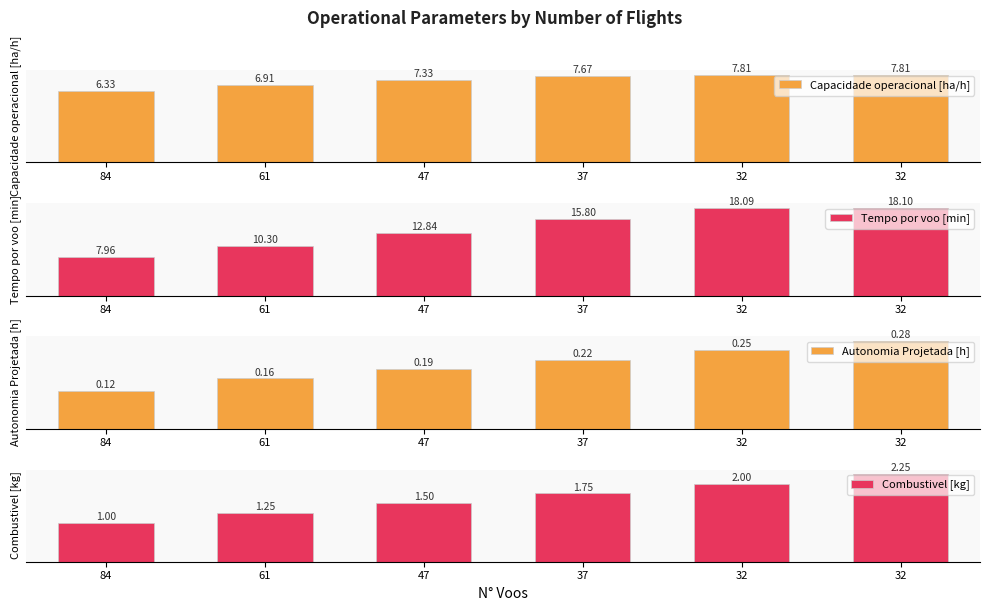

Reading left to right, extract all data points from this chart.

Capacidade operacional [ha/h]: 84=6.3	61=6.9	47=7.3	37=7.7	32=7.8	32=7.8
Tempo por voo [min]: 84=8.0	61=10.3	47=12.8	37=15.8	32=18.1	32=18.1
Autonomia Projetada [h]: 84=0.1	61=0.2	47=0.2	37=0.2	32=0.2	32=0.3
Combustivel [kg]: 84=1.0	61=1.2	47=1.5	37=1.8	32=2.0	32=2.2